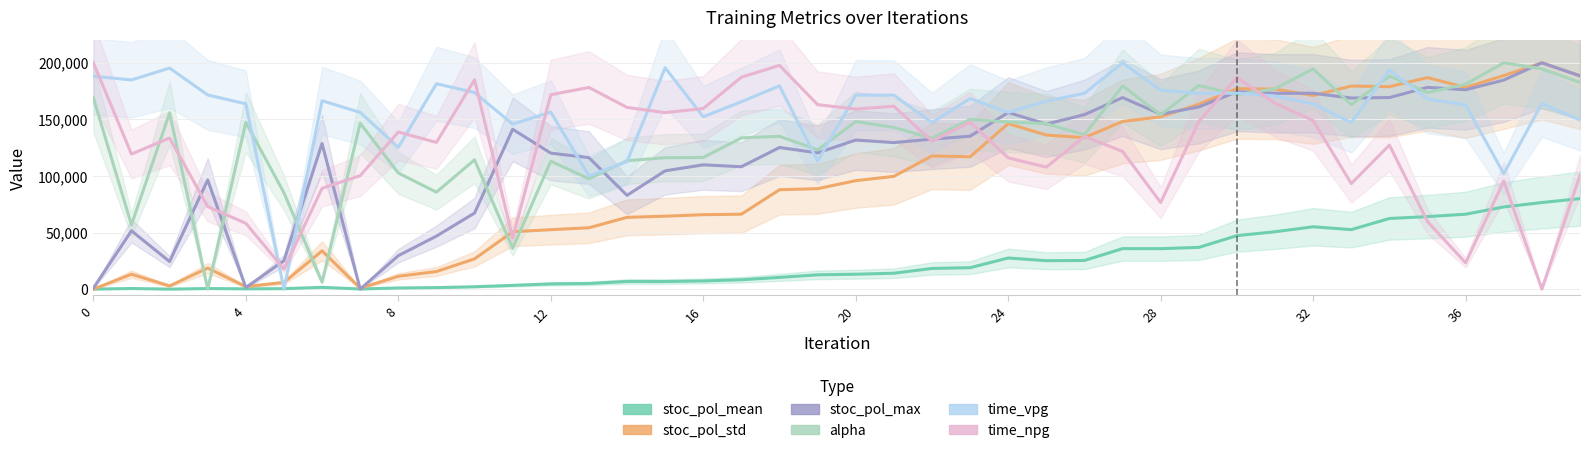

What is the difference between the maximum and minimum values in the time_npg series?

200000.0